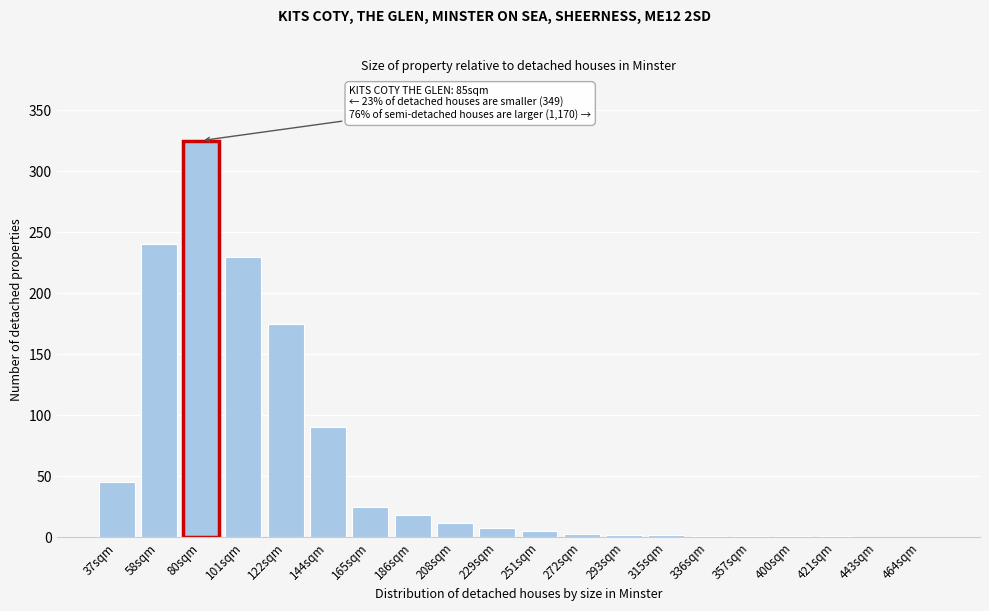

Where is the data nearest to the value 162?

122sqm